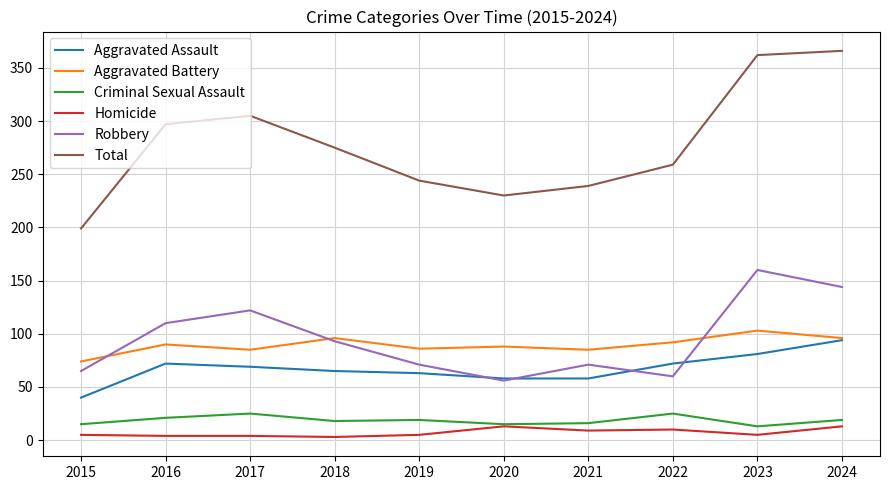

What is the spread (max minus min) of values at 2020?

217